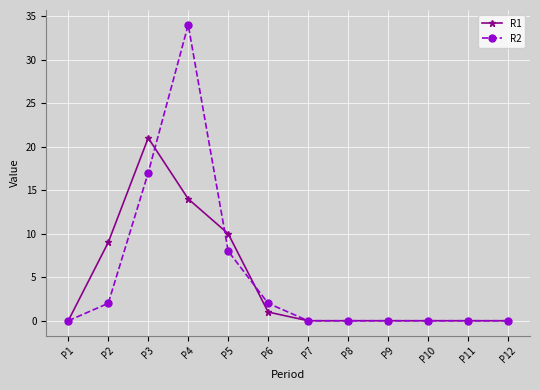

At how many categories does at least one series exceed 20?

2